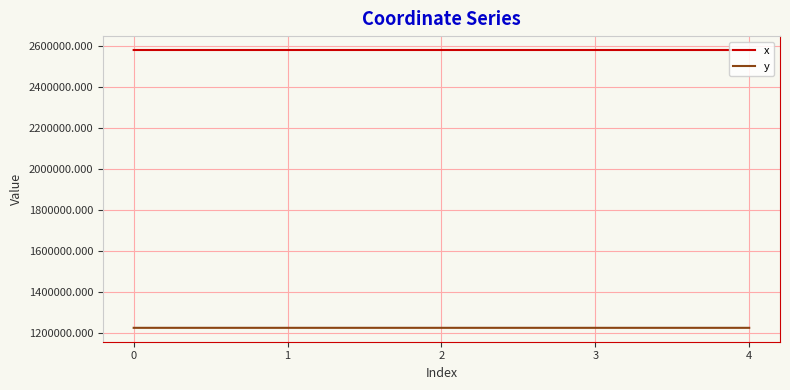

How many categories are shown in the chart?

5